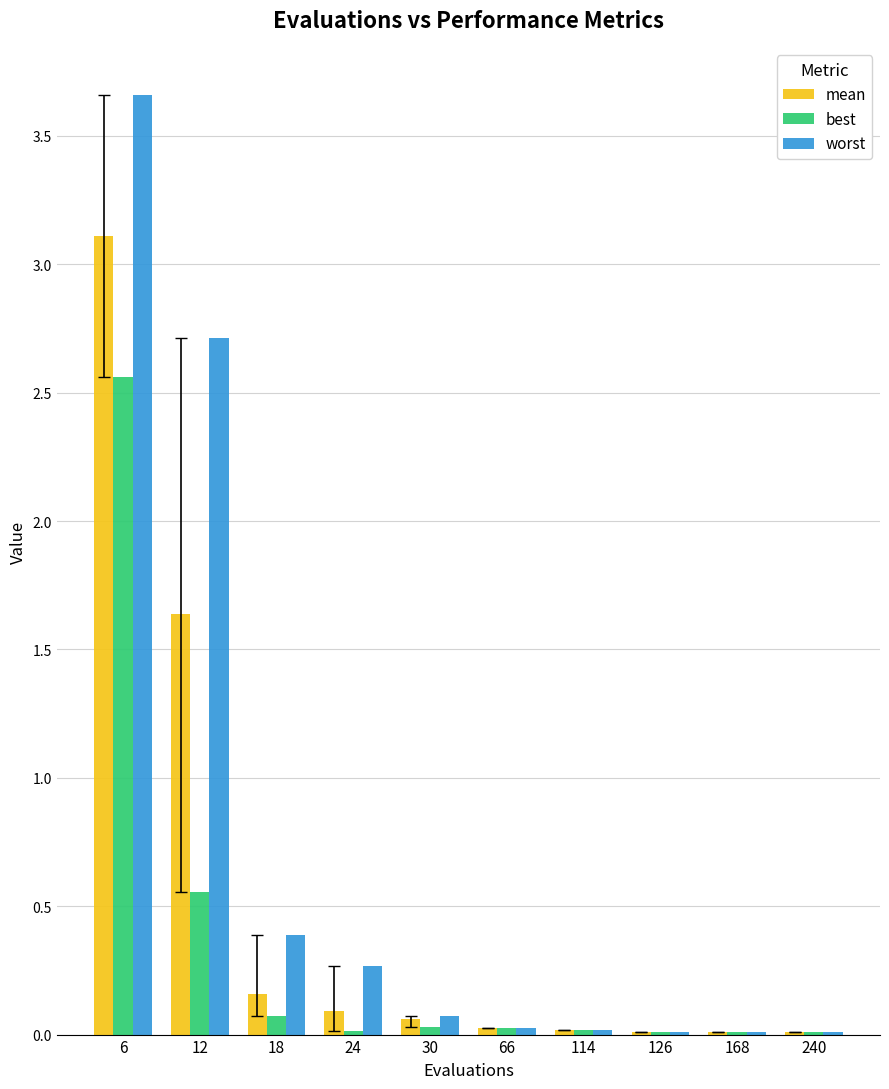

At which label is worst closest to 1?

18